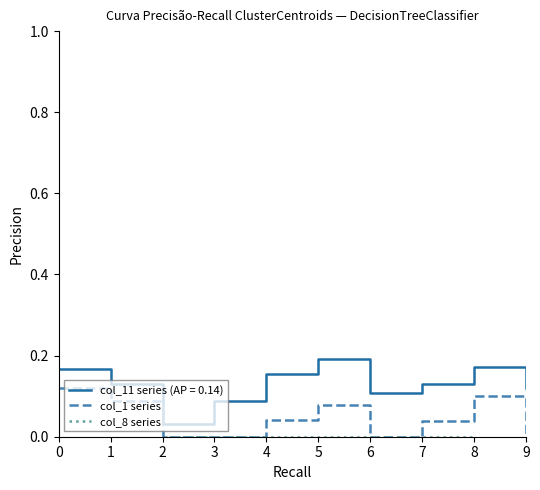

Where is the first local minimum for col_8 series?

8